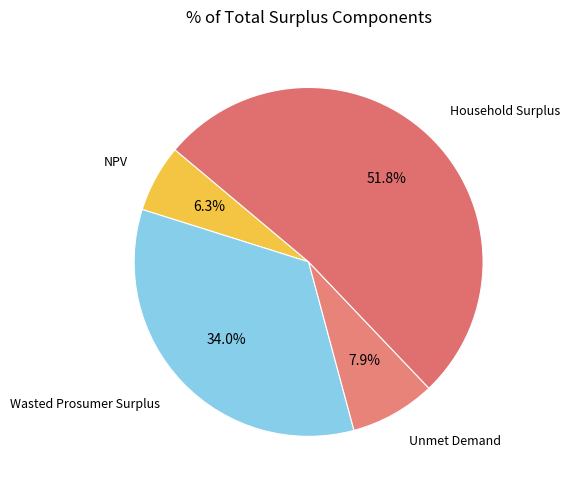

To the nearest percent, what is the difference between the largest and smallest slice percentages?

46%